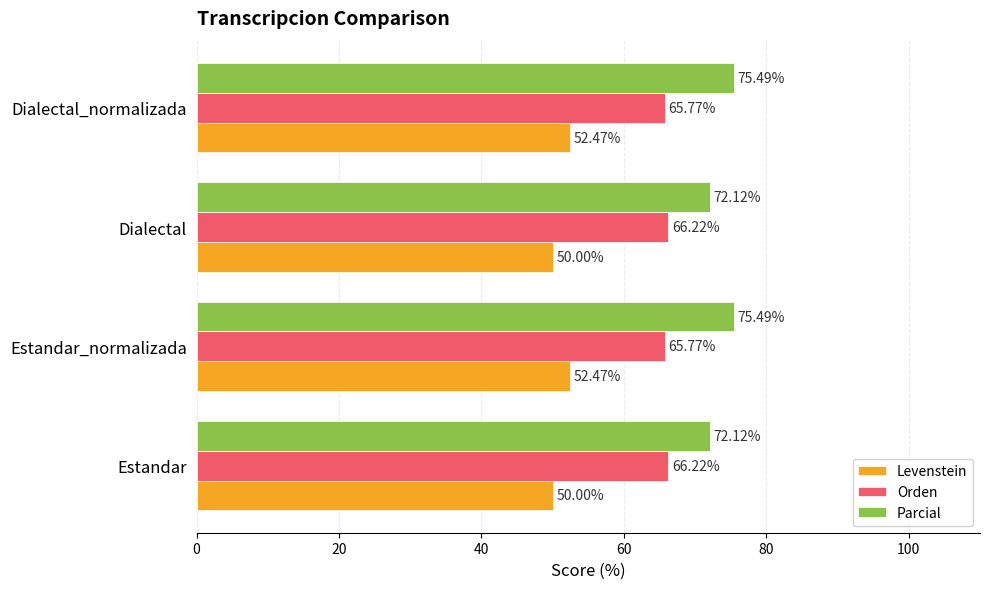

What is the spread (max minus min) of values at Dialectal_normalizada?

23.0